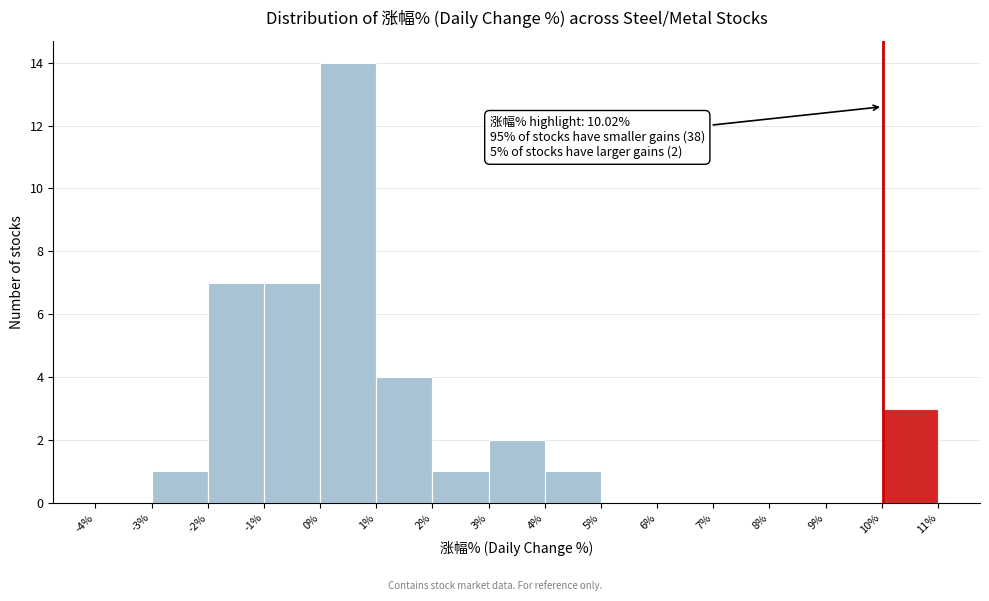

Which range on the x-axis has the tallest bar?

0% to 1%